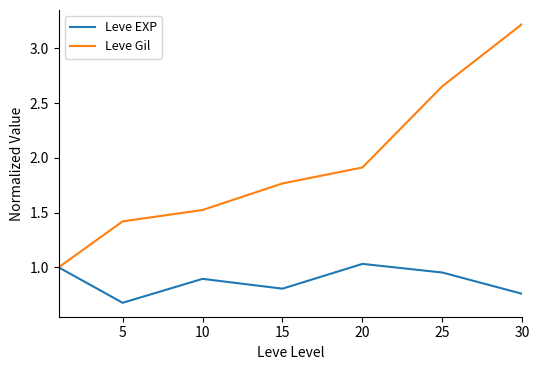

What is the sum of all Leve Gil values?

13.5